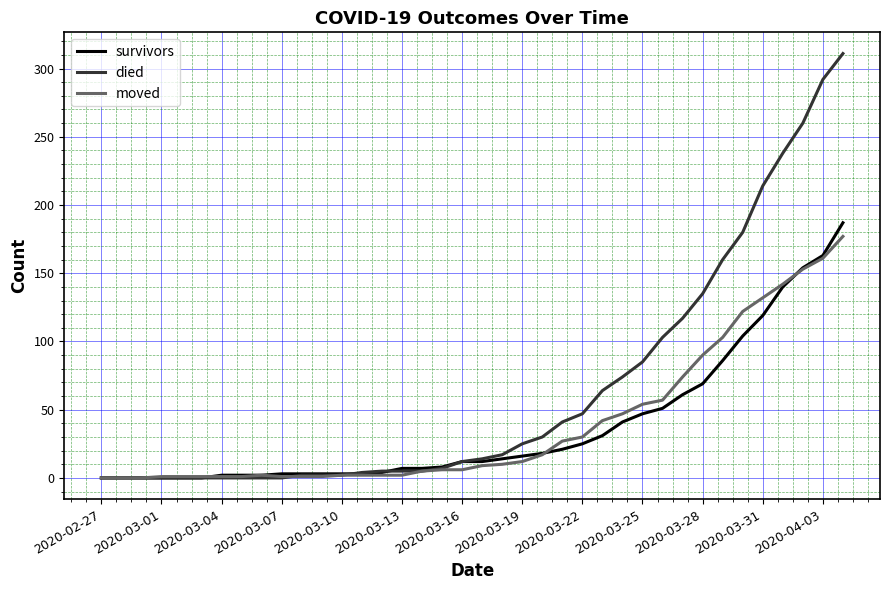

After their last crossing, which series has the higher values: survivors or moved?

survivors